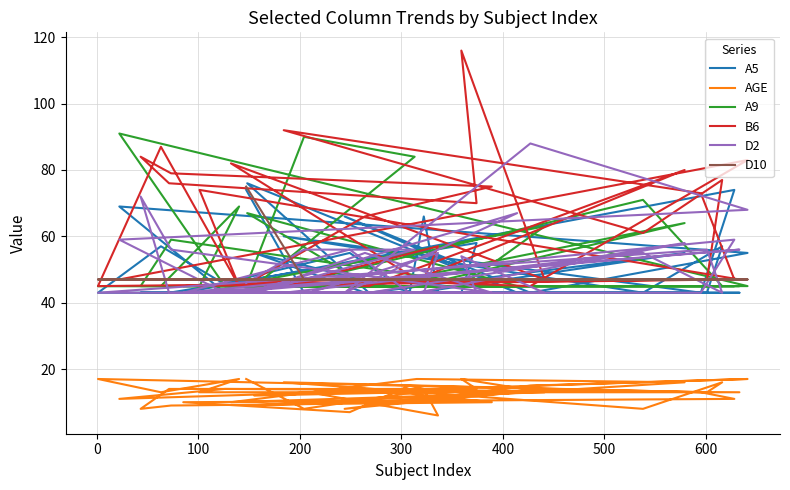

Which series has the widest spread of values?

B6